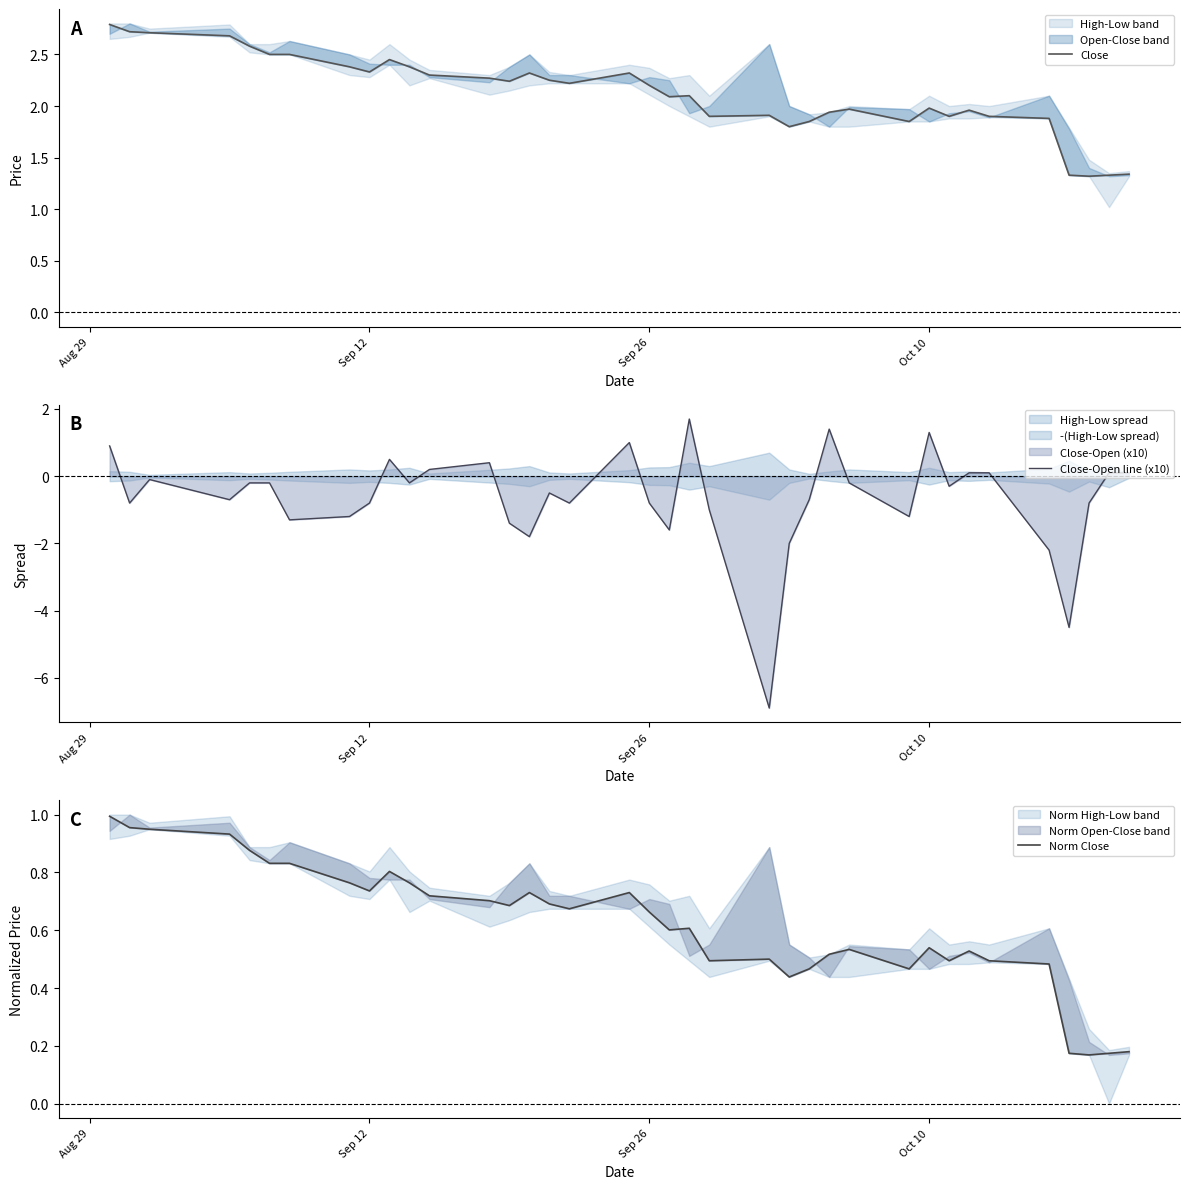

True or false: Close and Close-Open line (x10) intersect in this chart.

False